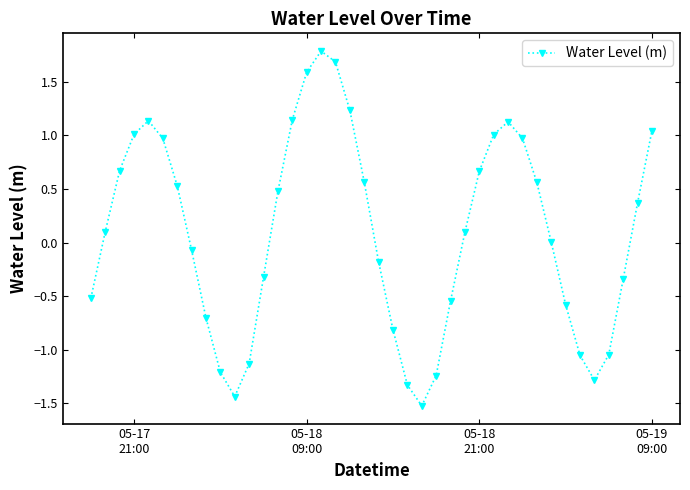

What is the sum of all values?

3.4